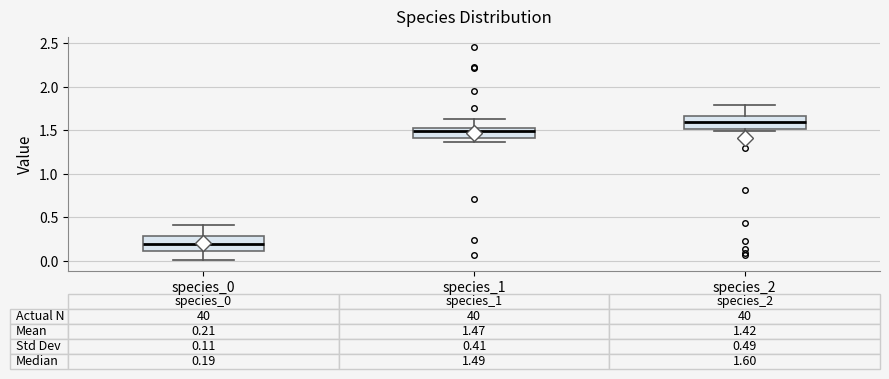

Which box's median line is the highest?

species_2